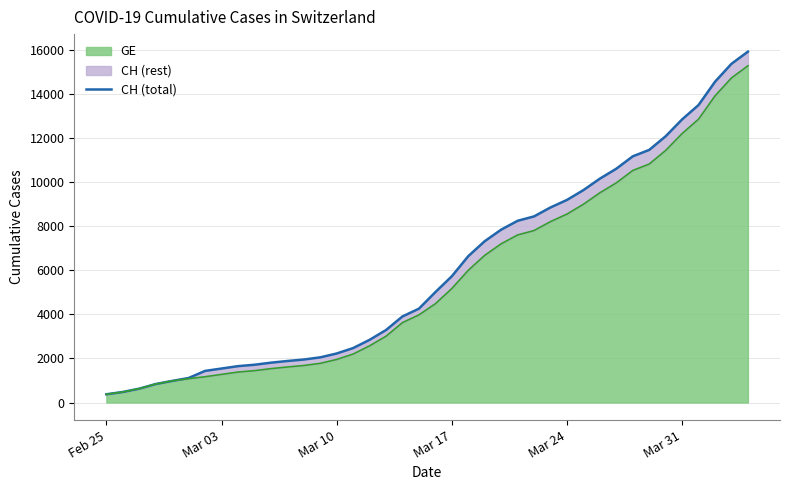

What is the value of the 37th point from the left?

13505